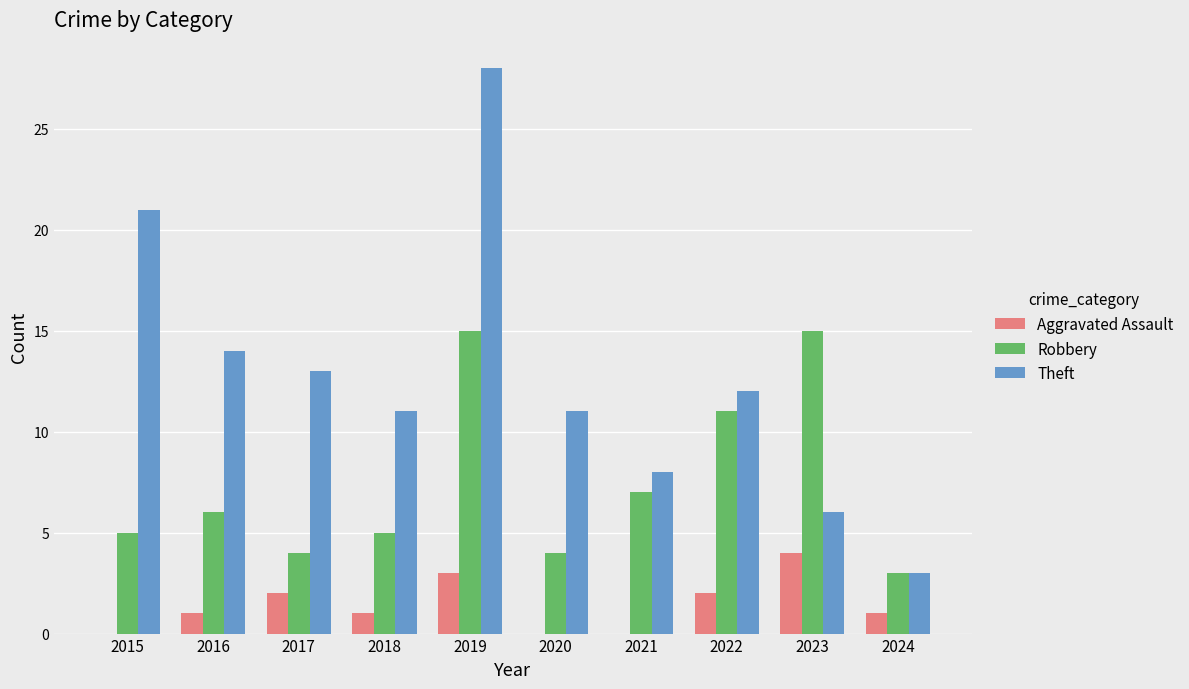

Between 2016 and 2017, which series saw the biggest shift?

Robbery